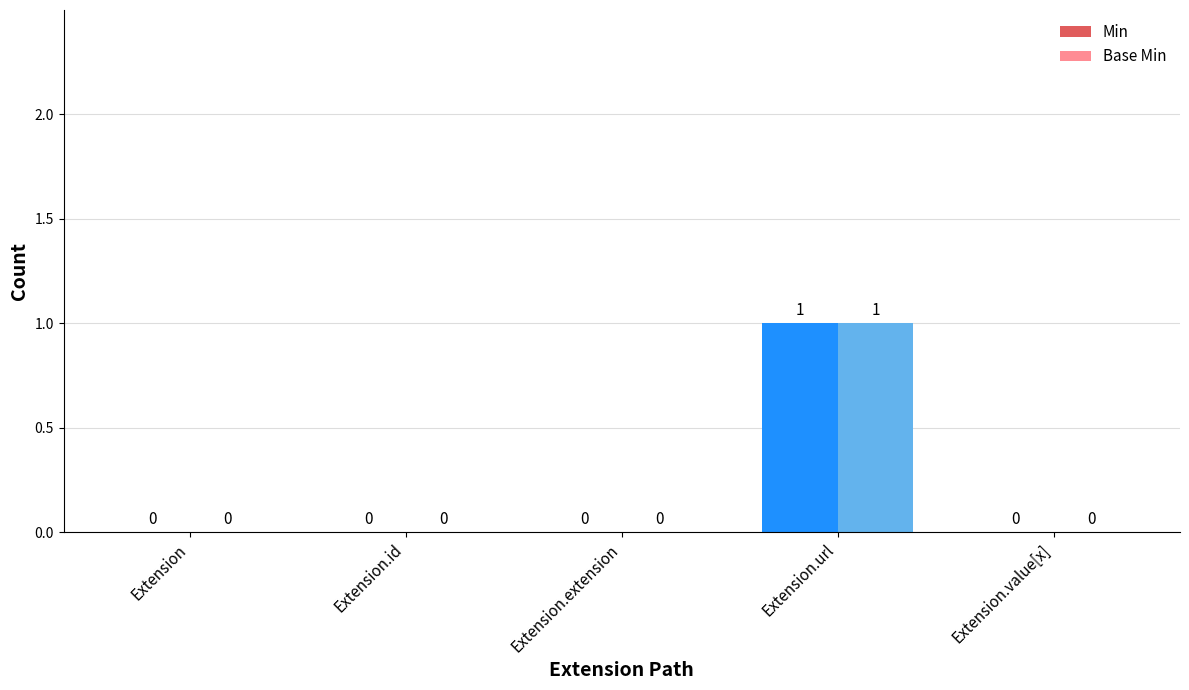

How many Base Min values are between 0 and 1?

5